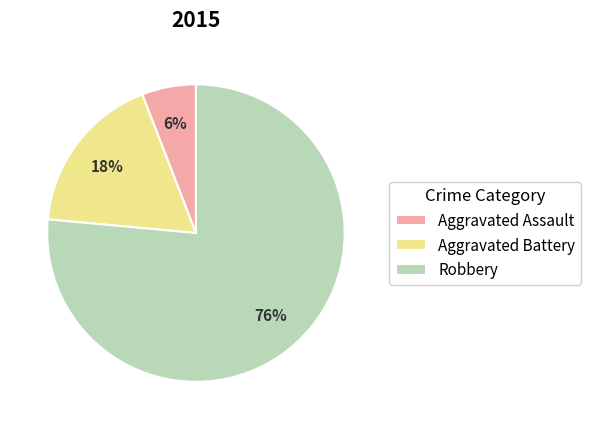

Combined, do Aggravated Assault and Aggravated Battery account for over 50%?

No